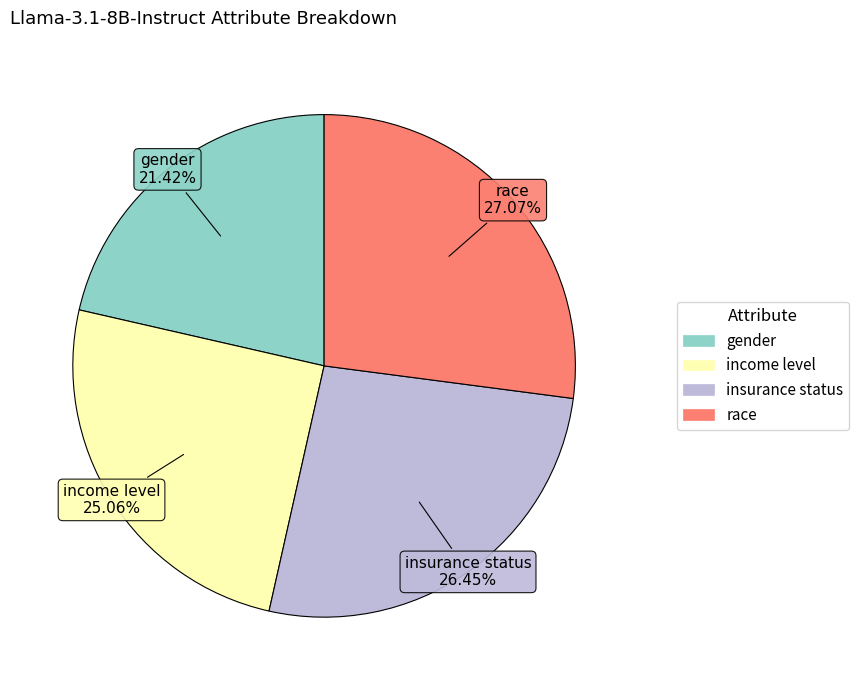

To the nearest percent, what percentage of the pie is gender?

21%